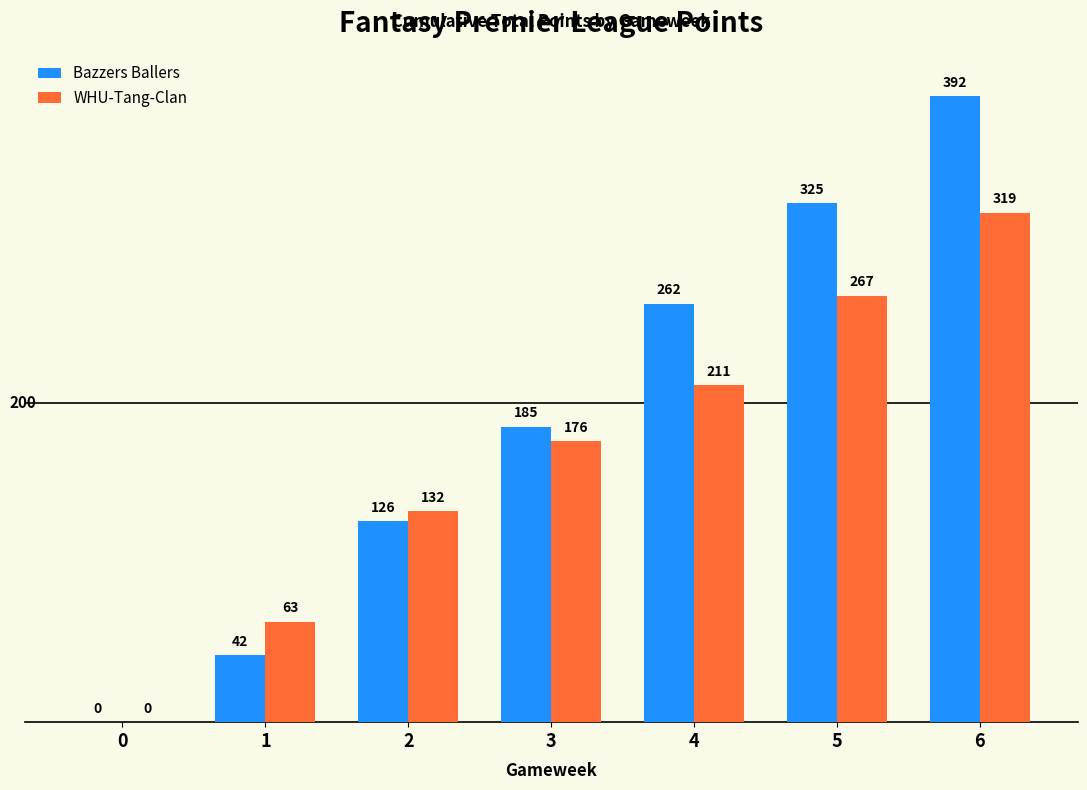

At which label does WHU-Tang-Clan reach its peak?

6